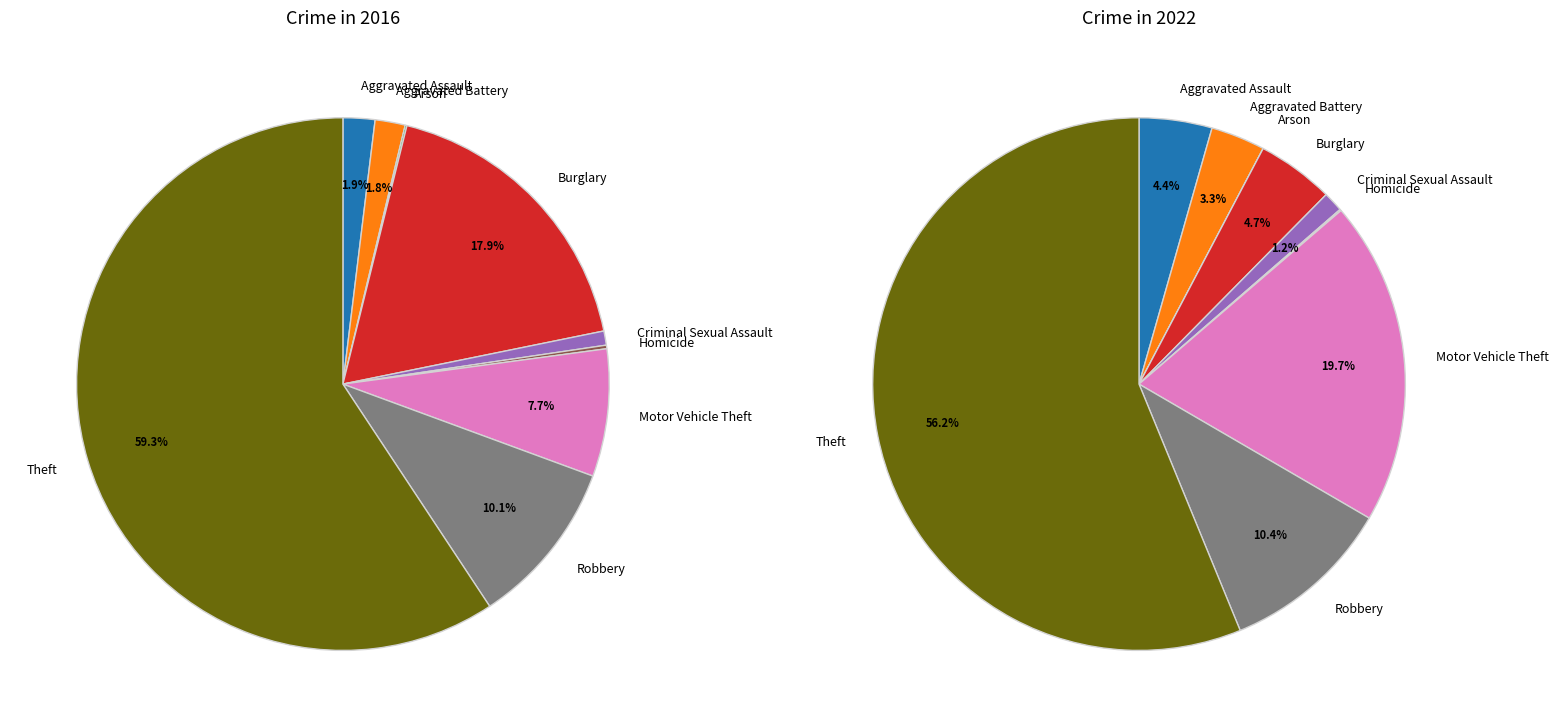

Does Theft account for over 50% of the chart?

Yes